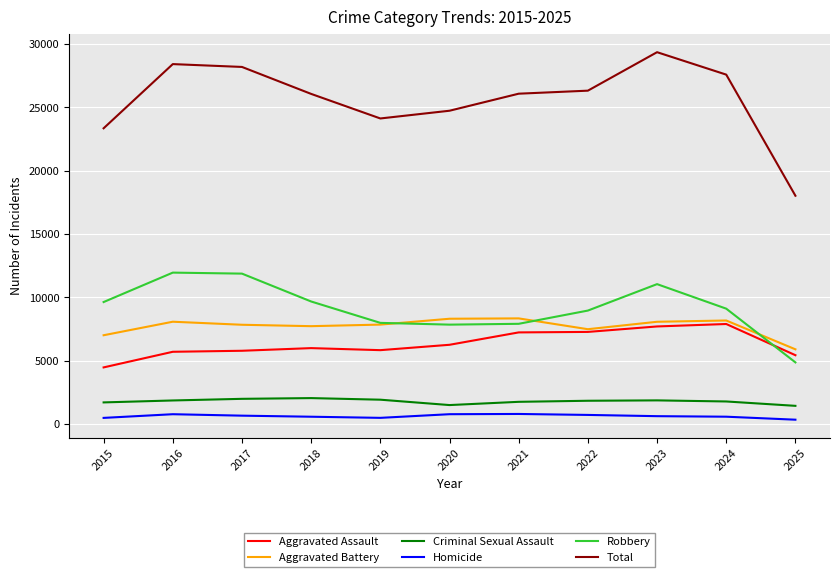

The value of Criminal Sexual Assault at 2021 is 1764. True or false?

True